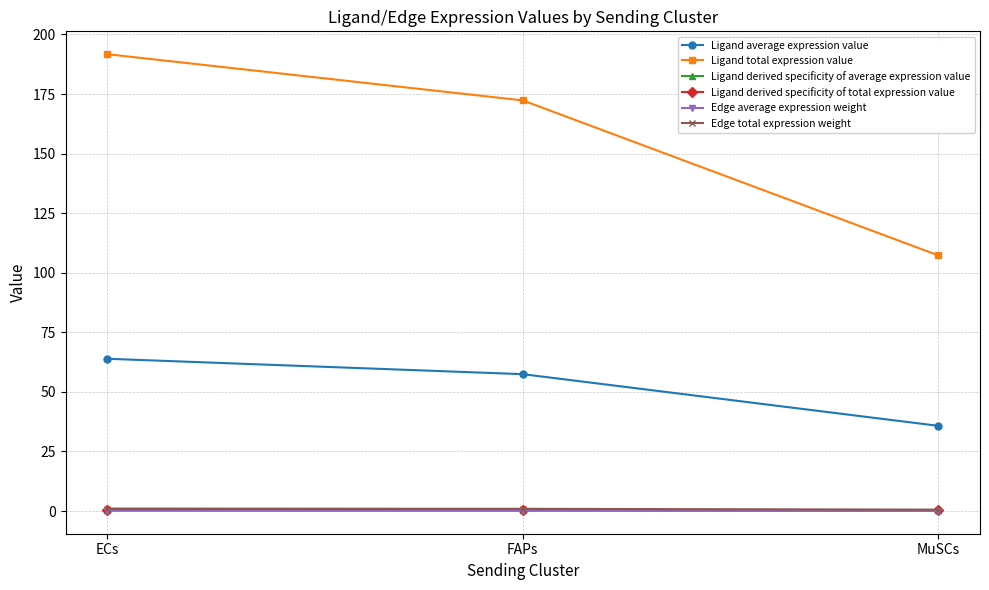

Reading left to right, extract all data points from this chart.

Ligand average expression value: 63.9	57.4	35.8
Ligand total expression value: 191.7	172.3	107.3
Ligand derived specificity of average expression value: 0.4	0.4	0.2
Ligand derived specificity of total expression value: 0.4	0.4	0.2
Edge average expression weight: 0.1	0.1	0.1
Edge total expression weight: 1.0	0.9	0.6